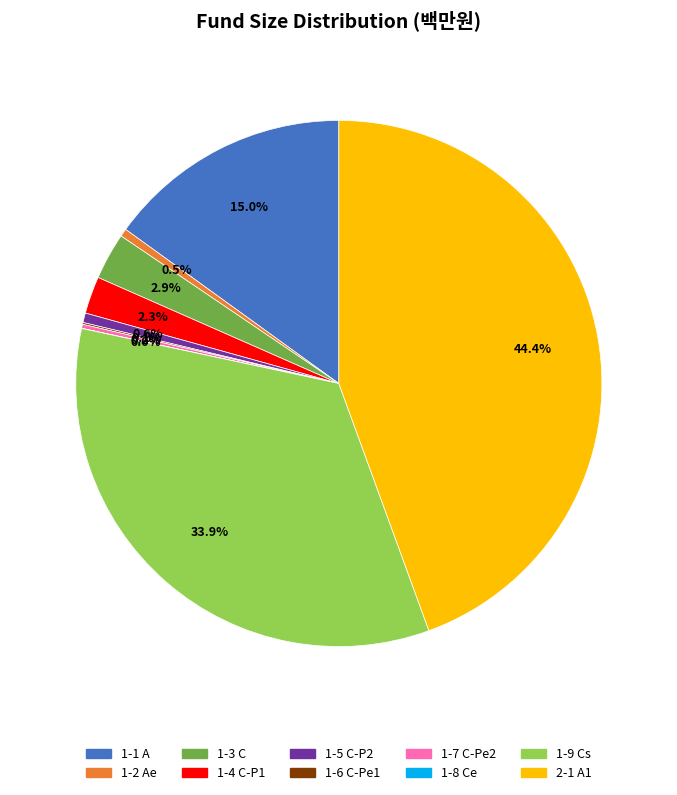

Is there a majority slice in this chart?

No